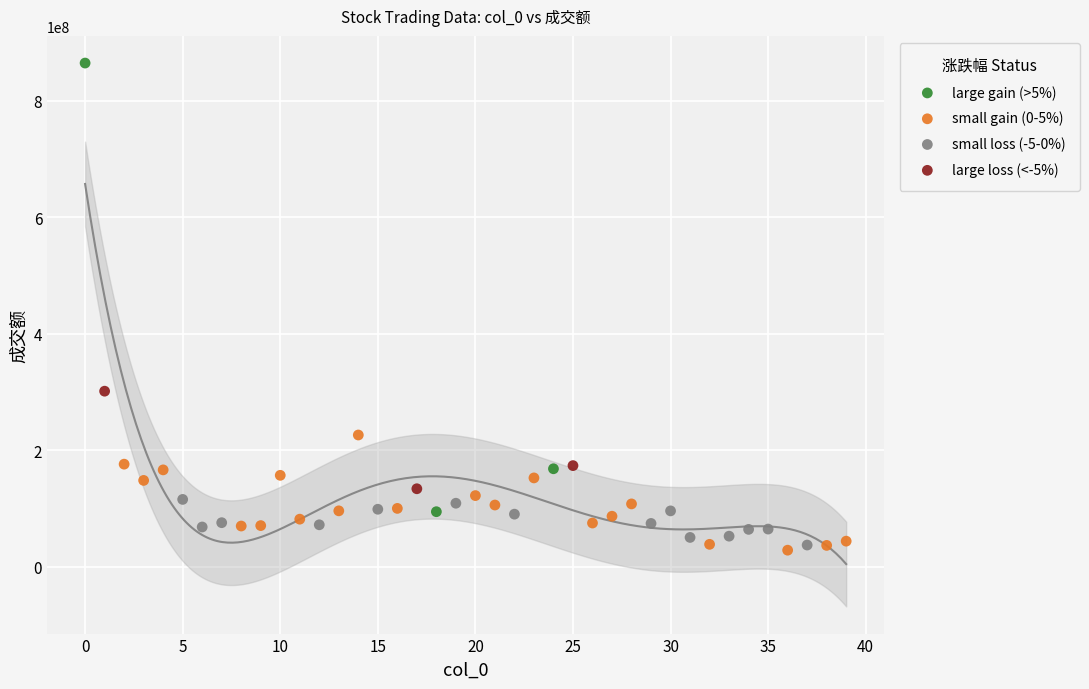

Which series contains the highest Y value?

large gain (>5%)